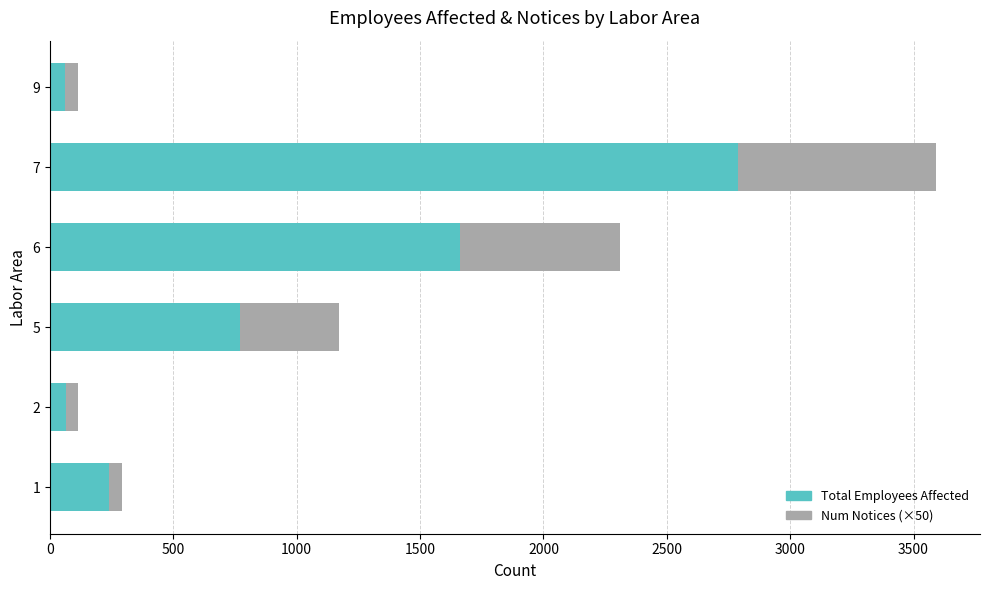

What is the total value across all series at 5?

1170